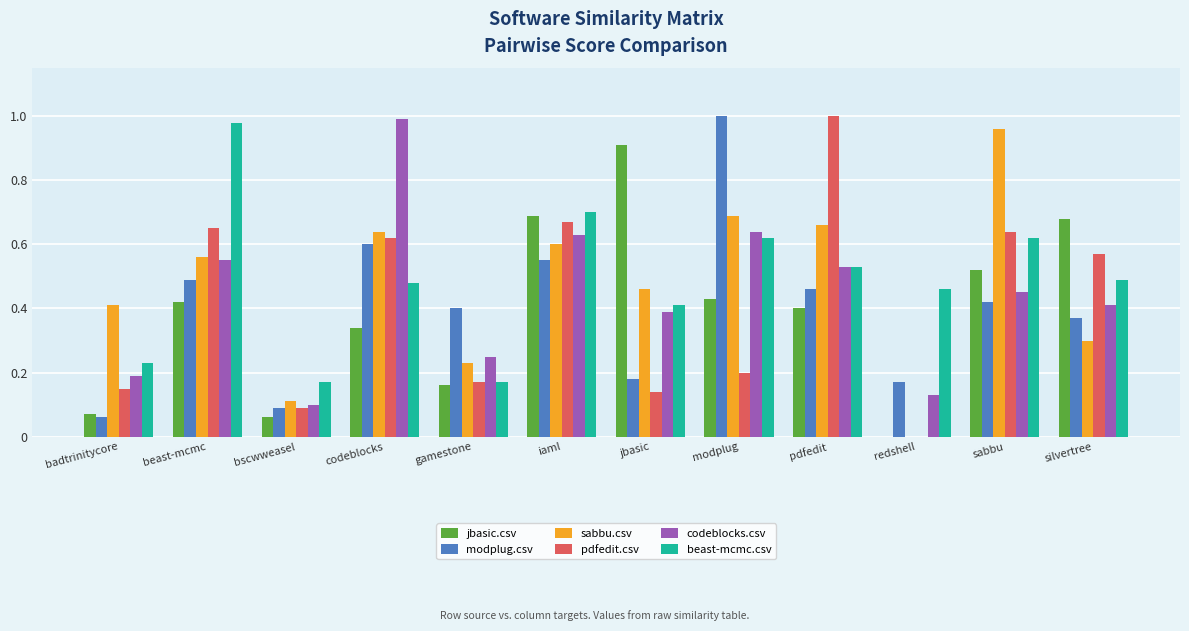

Are the bars grouped side by side (vs. stacked)?

Yes